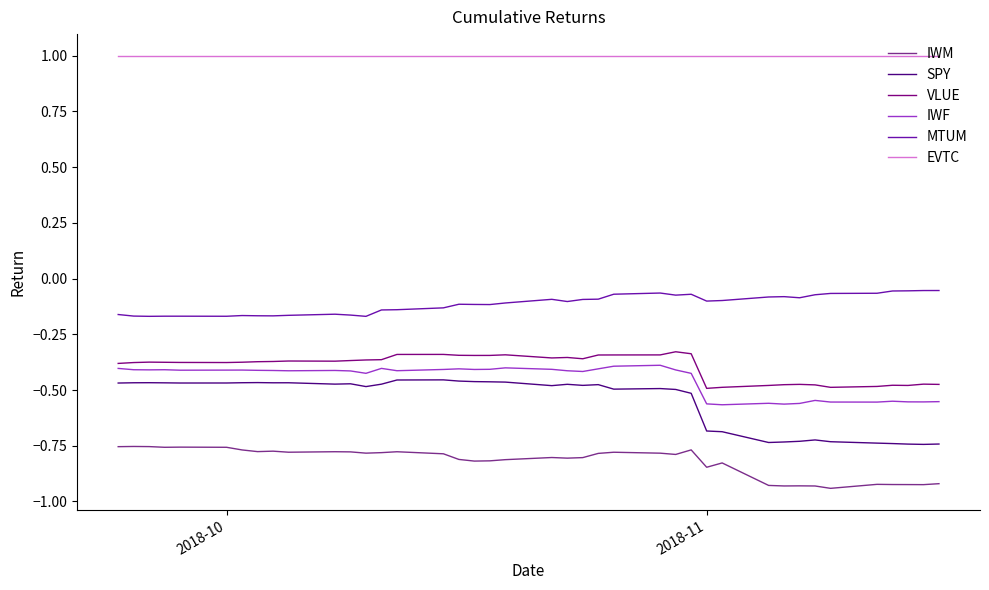

True or false: SPY and VLUE cross at least once.

False